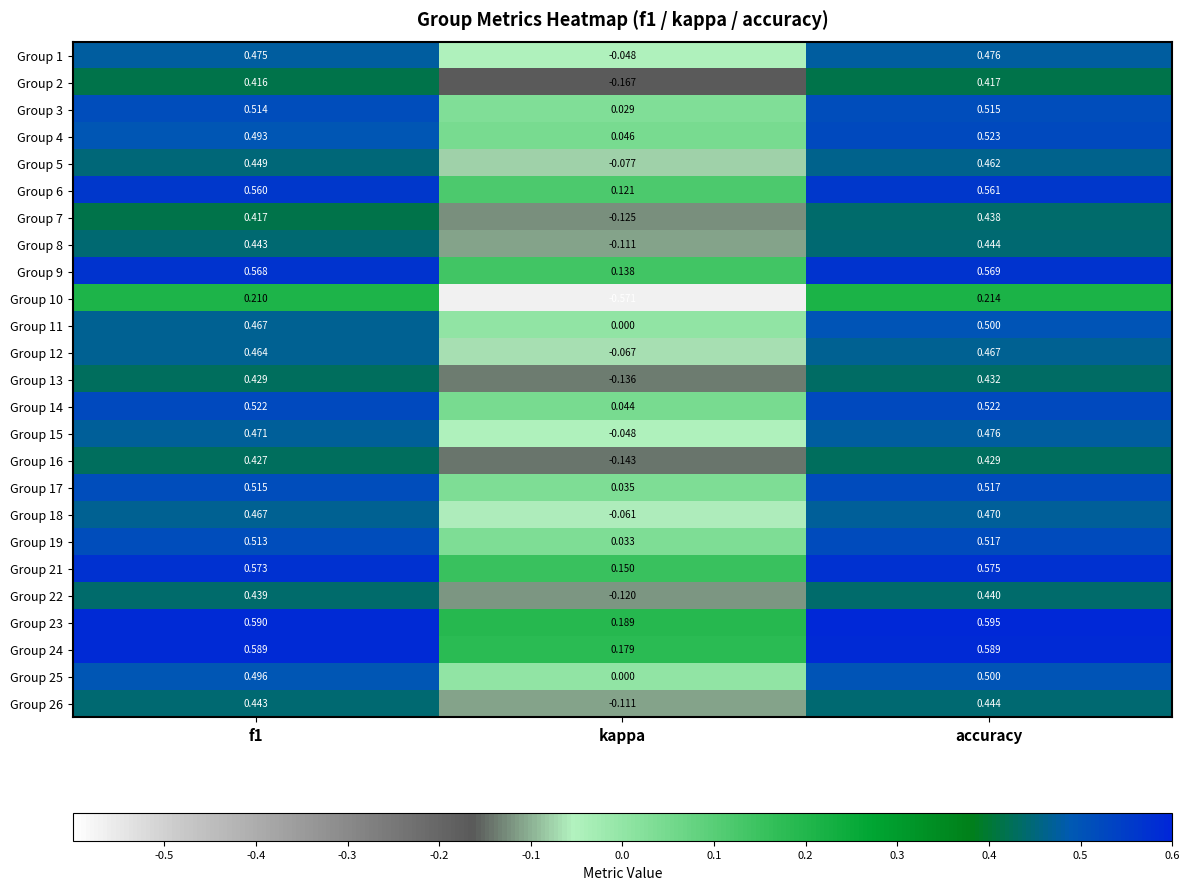

Where is Group 25 nearest to the value 0?

kappa